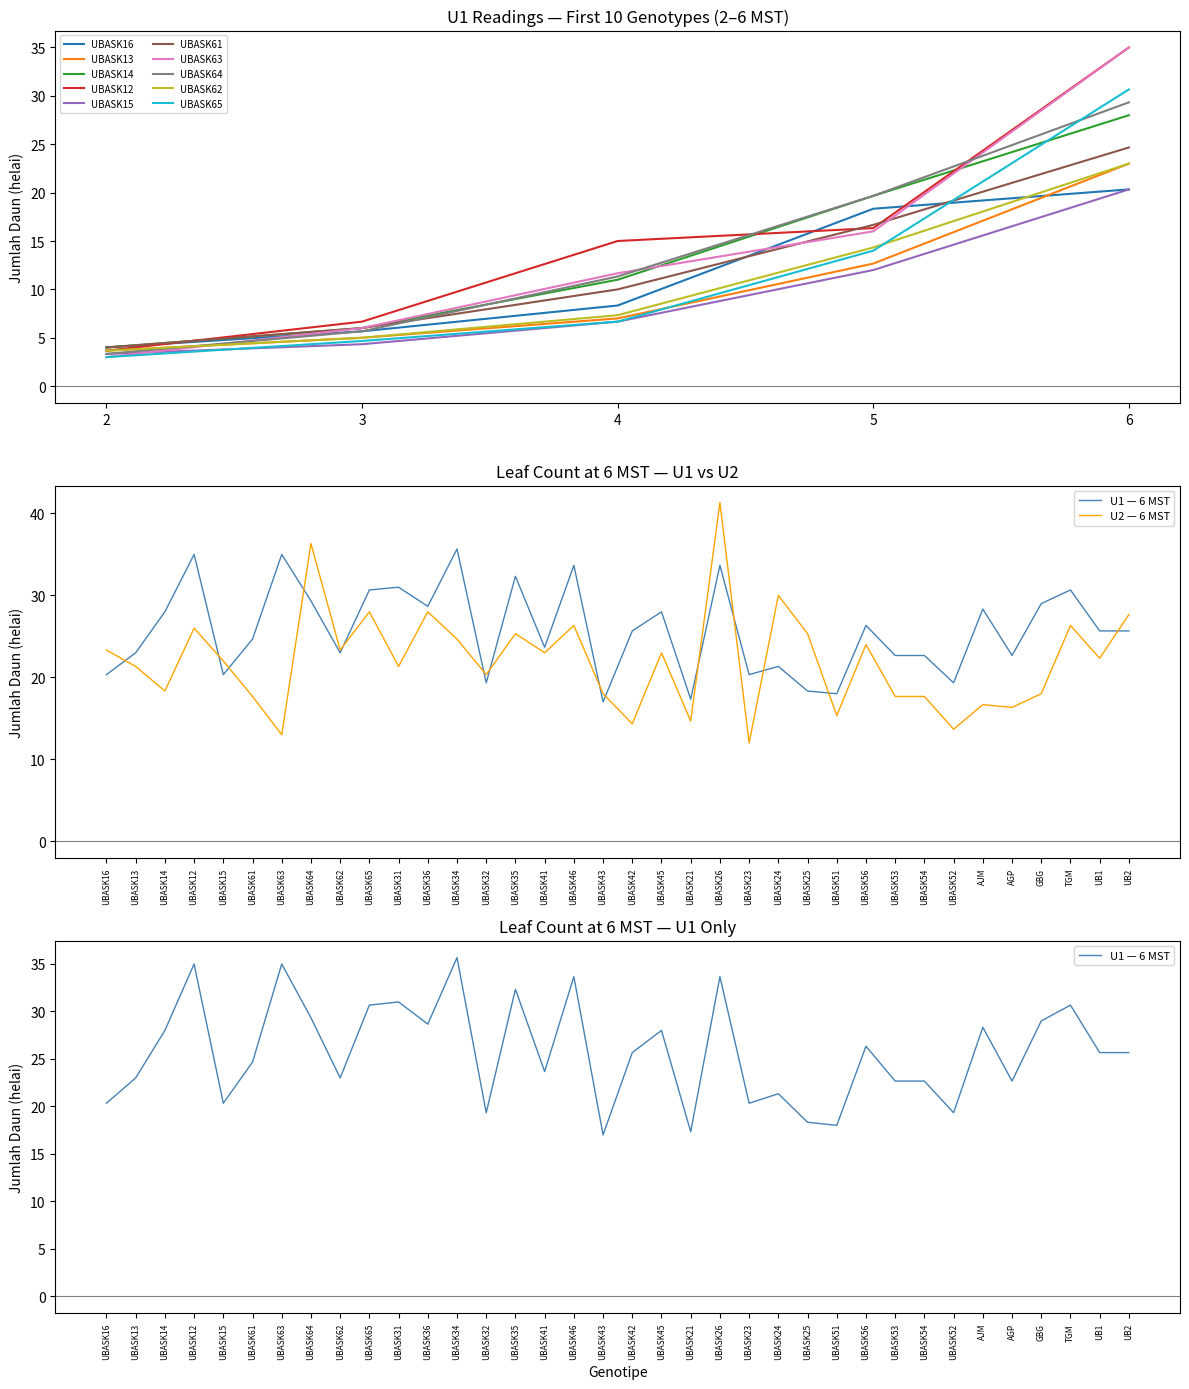

True or false: U1_6MST has a value of 19.3 at 13.

True